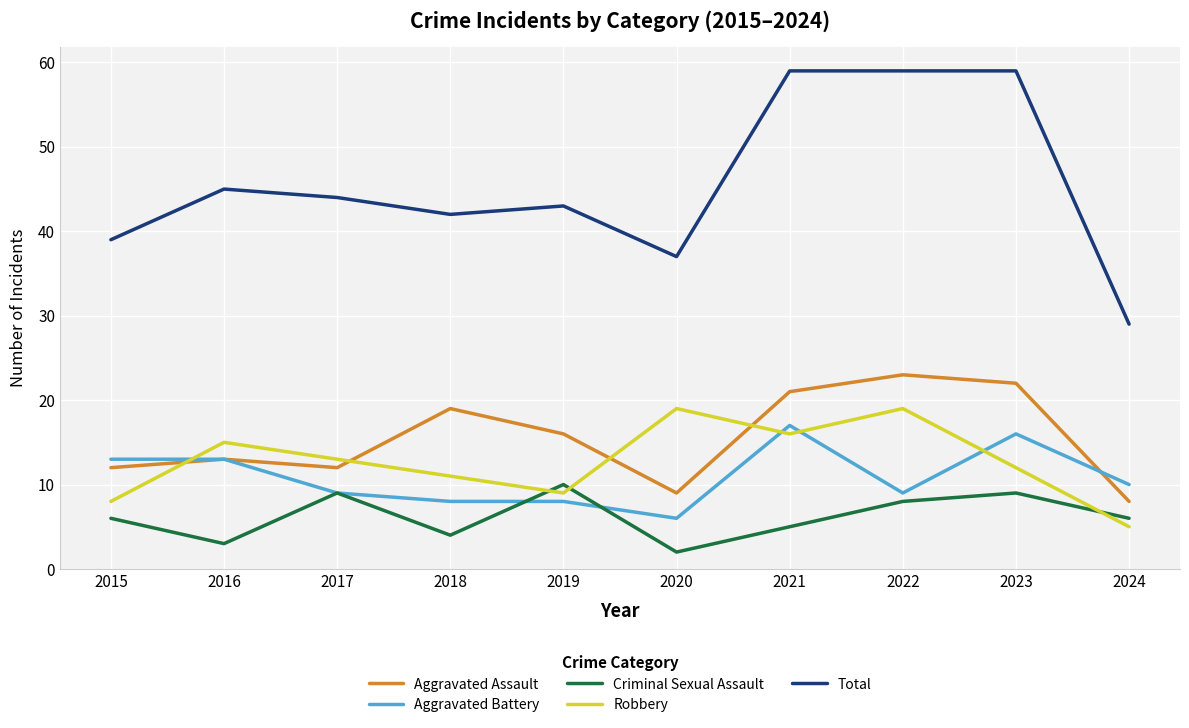

What is the difference between the maximum and second lowest values in the Aggravated Assault series?

14